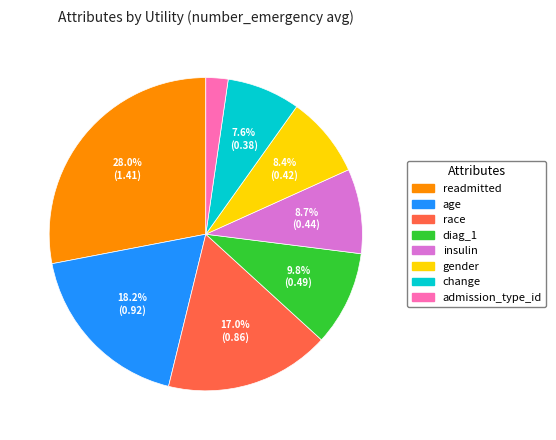

Which category has the biggest portion of the pie?

readmitted